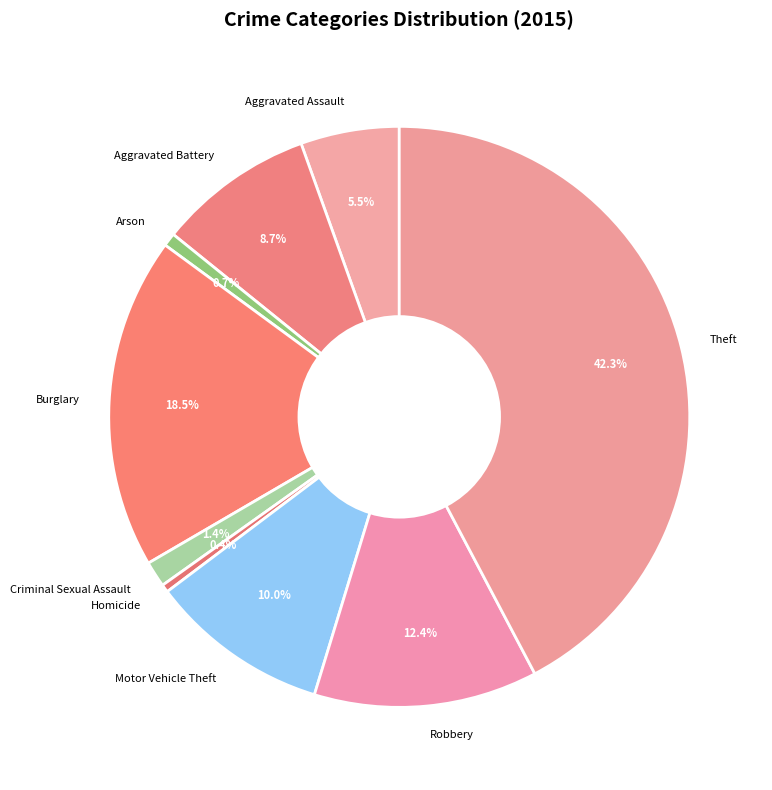

How many segments does this pie chart have?

9